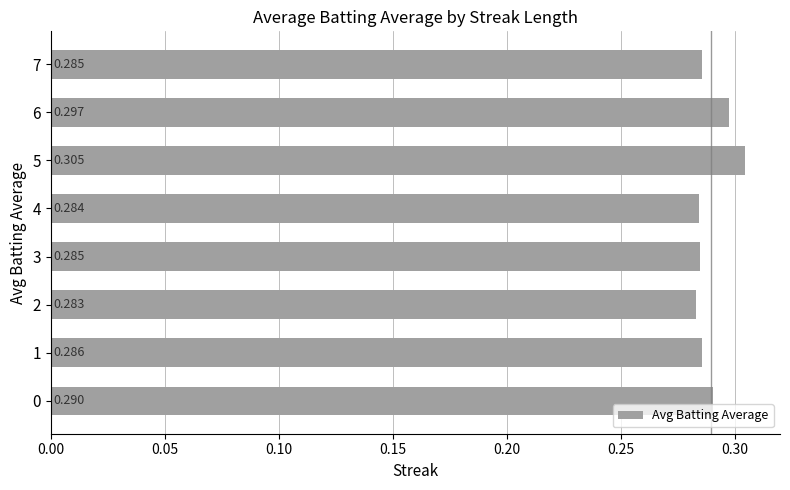

Which label corresponds to the smallest value in the chart?

2